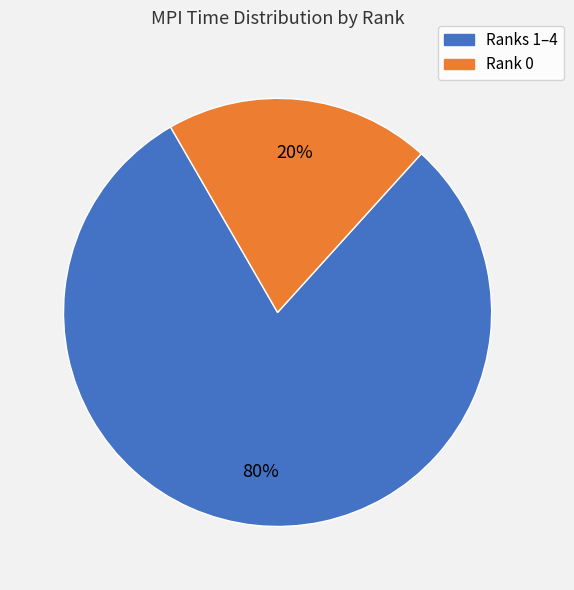

To the nearest percent, what is the difference between the largest and smallest slice percentages?

60%